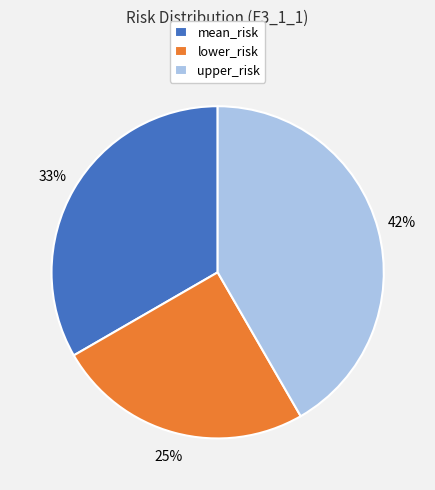

To the nearest percent, what percentage of the pie is lower_risk?

25%